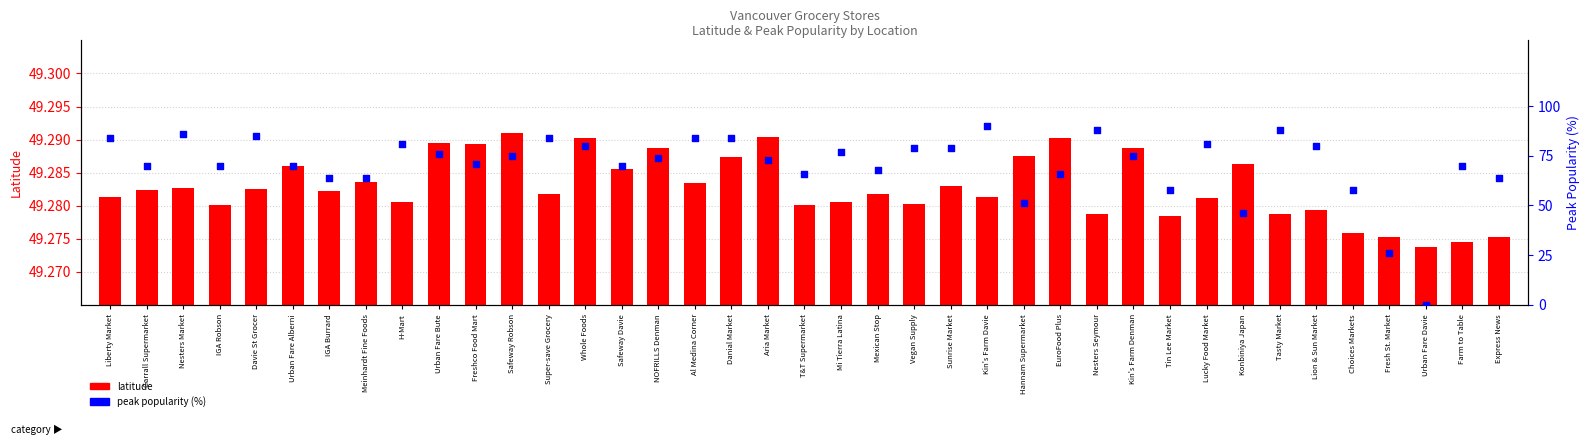

Which series has the largest total across all categories?

peak popularity (%)